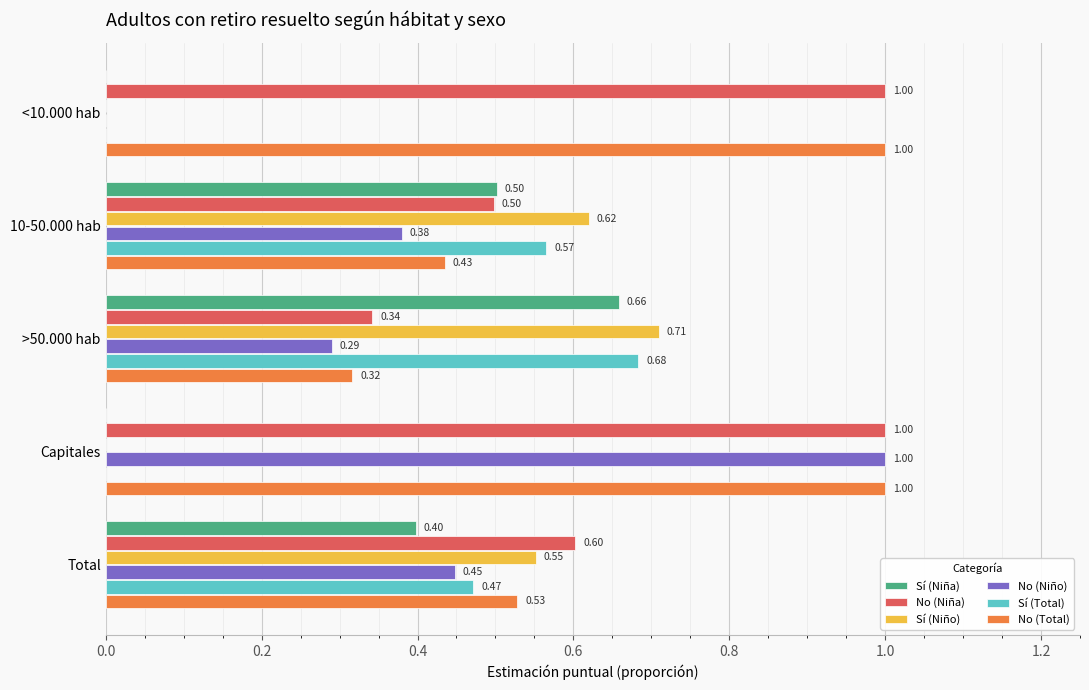

What is the sum of the No (Total) values at <10.000 hab and >50.000 hab?

1.3